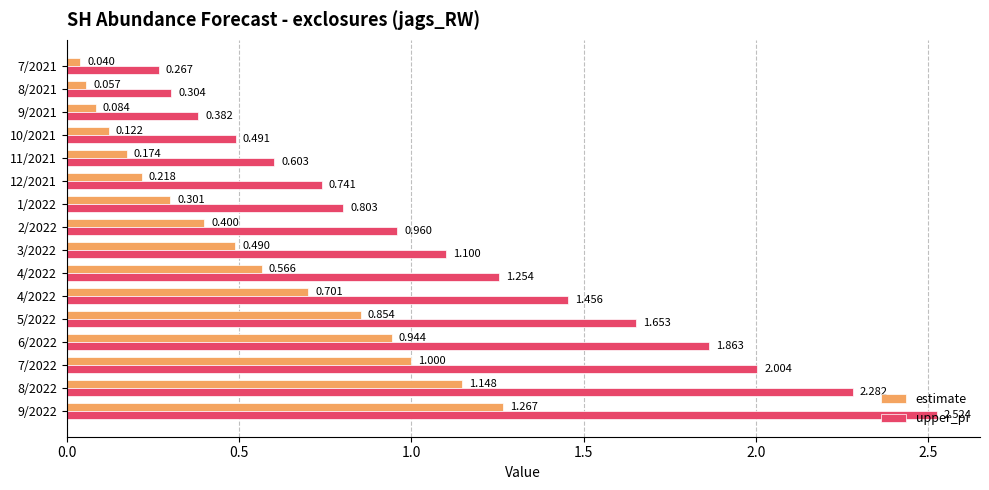

Reading right to left, what are all the values shown in this chart?

estimate: 1.3	1.1	1.0	0.9	0.9	0.7	0.6	0.5	0.4	0.3	0.2	0.2	0.1	0.1	0.1	0.0
upper_pi: 2.5	2.3	2.0	1.9	1.7	1.5	1.3	1.1	1.0	0.8	0.7	0.6	0.5	0.4	0.3	0.3